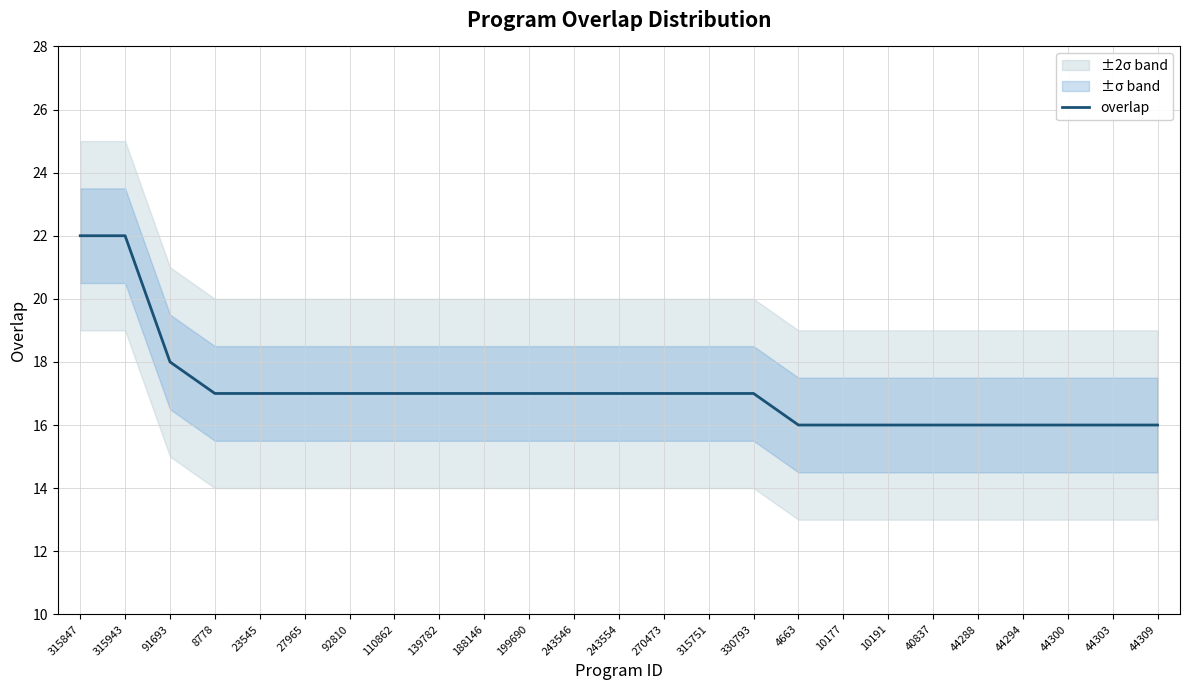

List the labels in order of value, smallest first.

4663, 10177, 10191, 40837, 44288, 44294, 44300, 44303, 44309, 8778, 23545, 27965, 92810, 110862, 139782, 188146, 199690, 243546, 243554, 270473, 315751, 330793, 91693, 315847, 315943